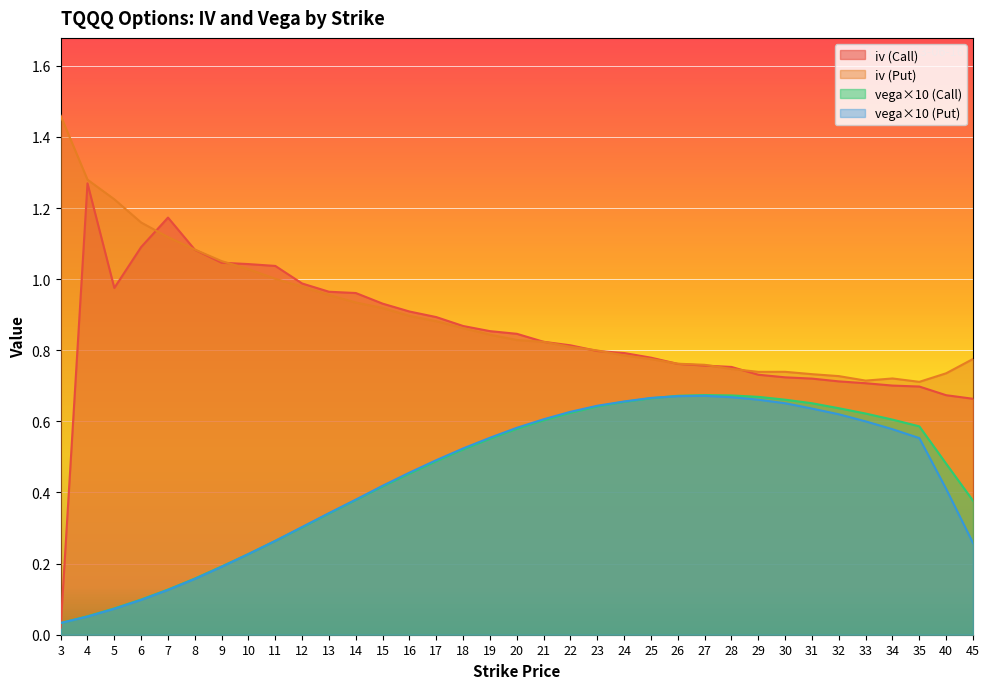

What is the average value of the iv (Call) series?

0.8